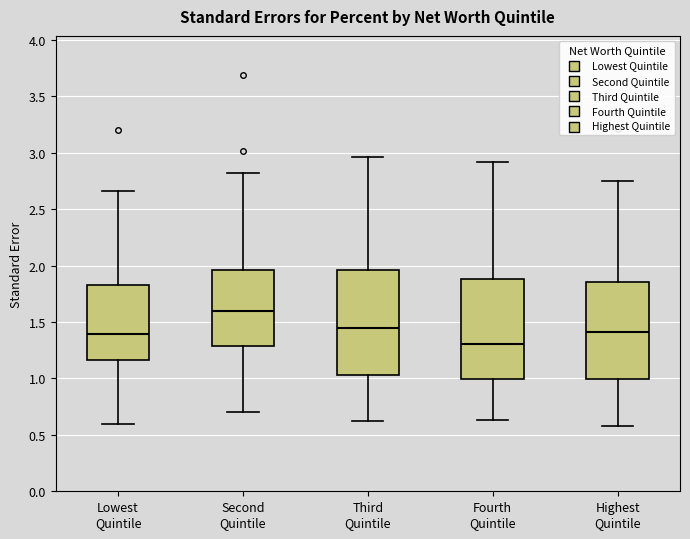

Reading left to right, transcribe this box plot: for each box, give where its median line is, the range the box spans, and where its two whiskers end, as read against the y-axis. The values are not printed on the chart, so give them approximately, as read against the axis.

Lowest Quintile: median 1.40, box 1.15 to 1.85, whiskers 0.60 to 2.65
Second Quintile: median 1.60, box 1.30 to 1.95, whiskers 0.70 to 2.80
Third Quintile: median 1.45, box 1.05 to 1.95, whiskers 0.60 to 2.95
Fourth Quintile: median 1.30, box 1.00 to 1.90, whiskers 0.65 to 2.90
Highest Quintile: median 1.40, box 1.00 to 1.85, whiskers 0.60 to 2.75